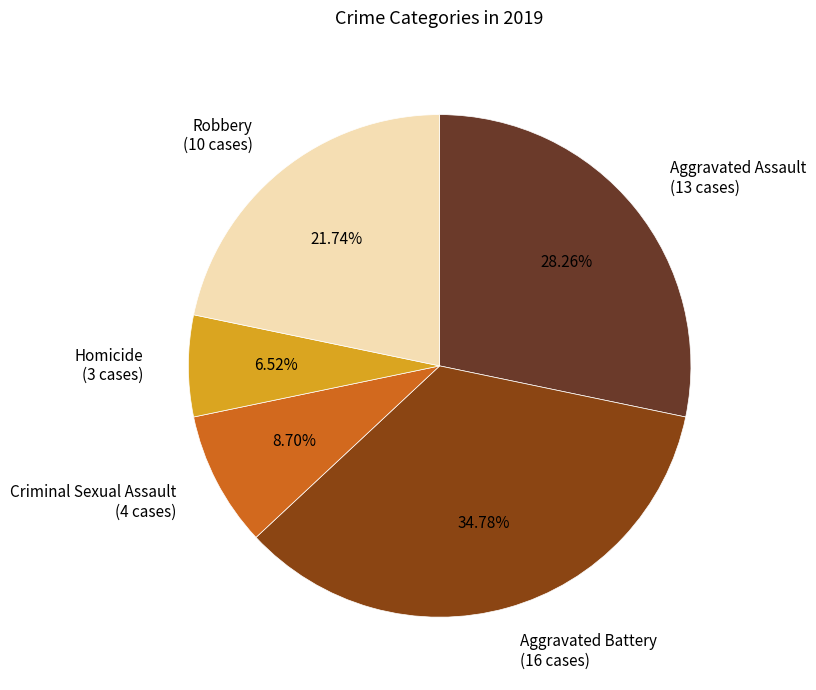

How many segments does this pie chart have?

5